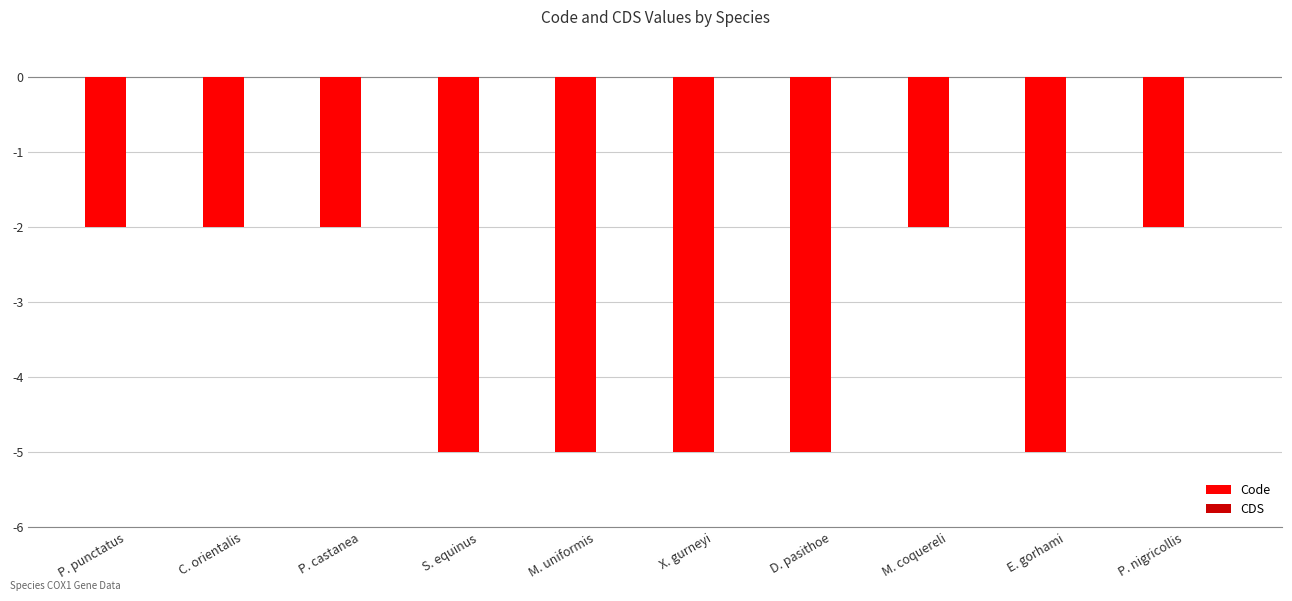

Reading left to right, transcribe all the data shown in this chart.

-2	-2	-2	-5	-5	-5	-5	-2	-5	-2